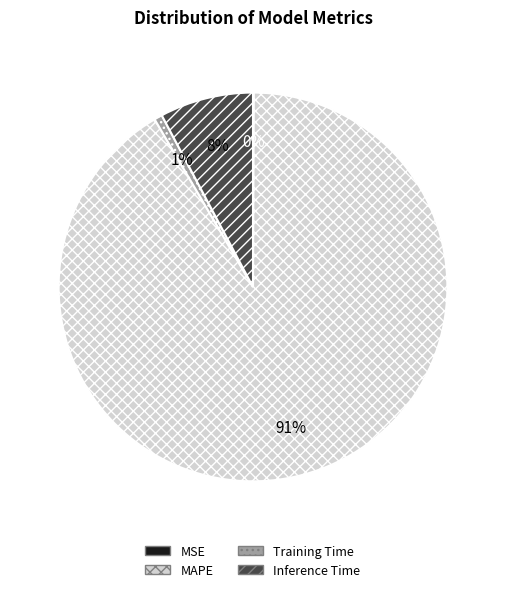

What percentage is the Inference Time slice, to the nearest percent?

8%